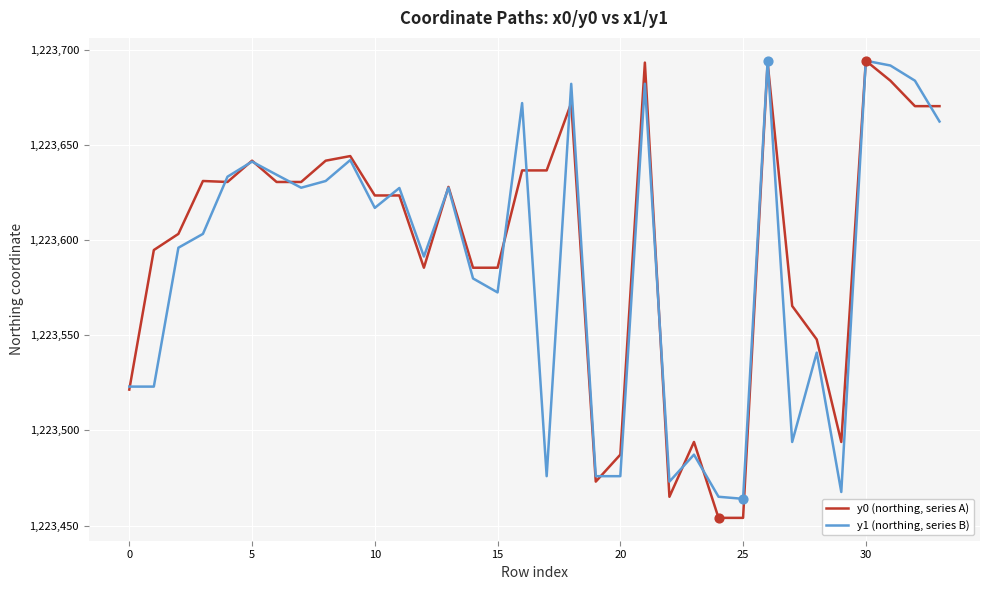

Which series has the largest total across all categories?

y0 (northing, series A)